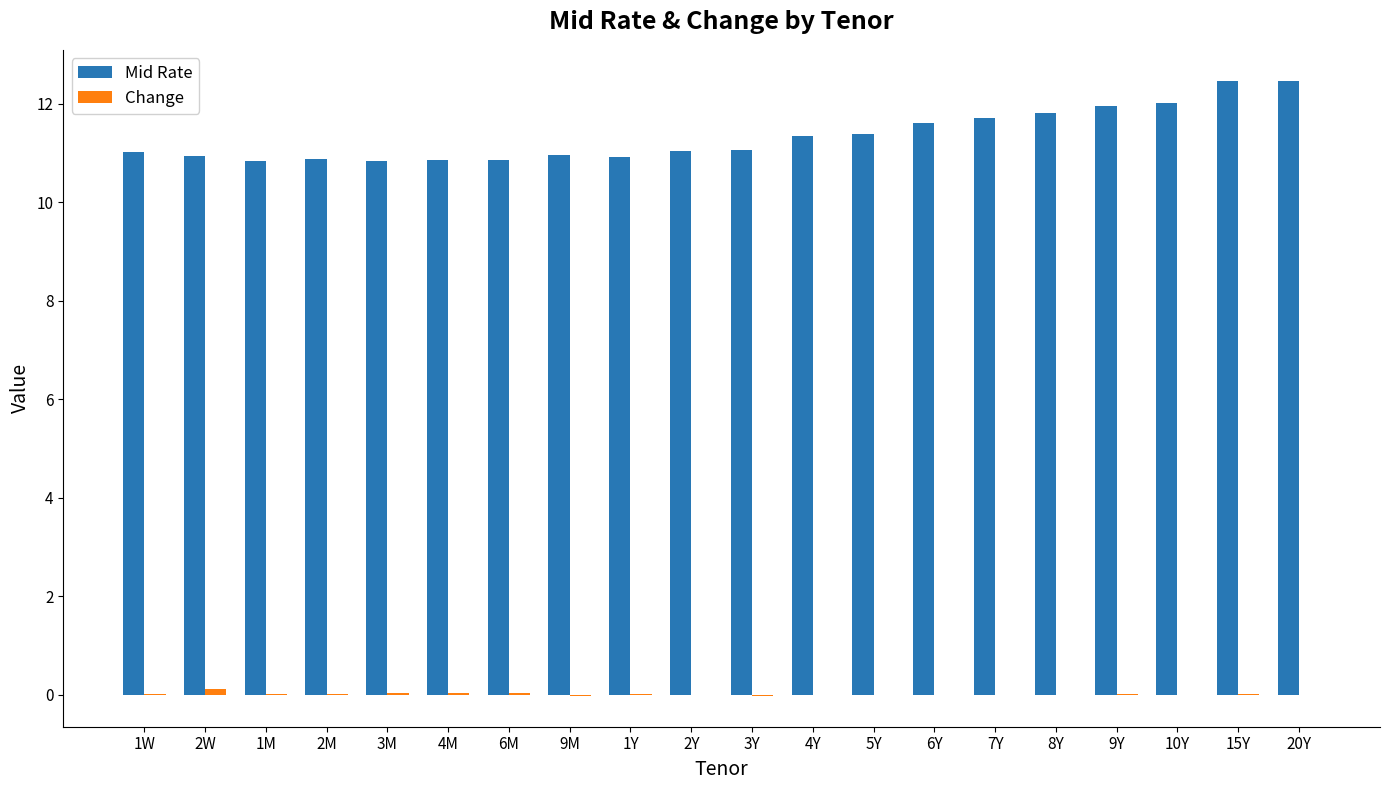

Which series has the largest total across all categories?

Mid Rate